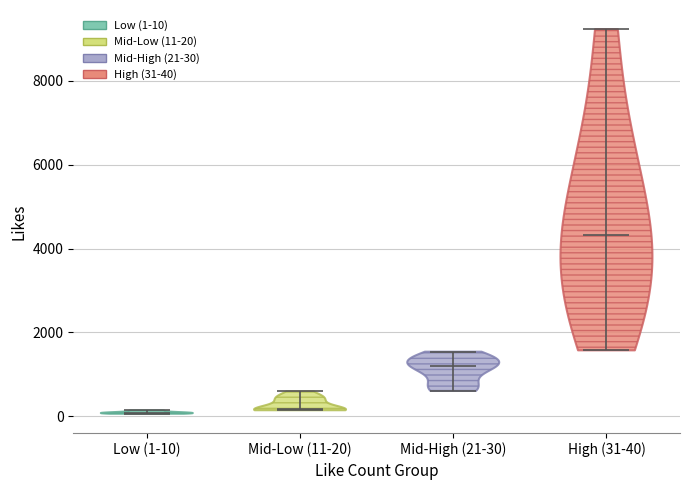

What is the highest point the violin for Low (1-10) reaches on the y-axis? The values are not printed on the chart, so give them approximately, as read against the axis.

200